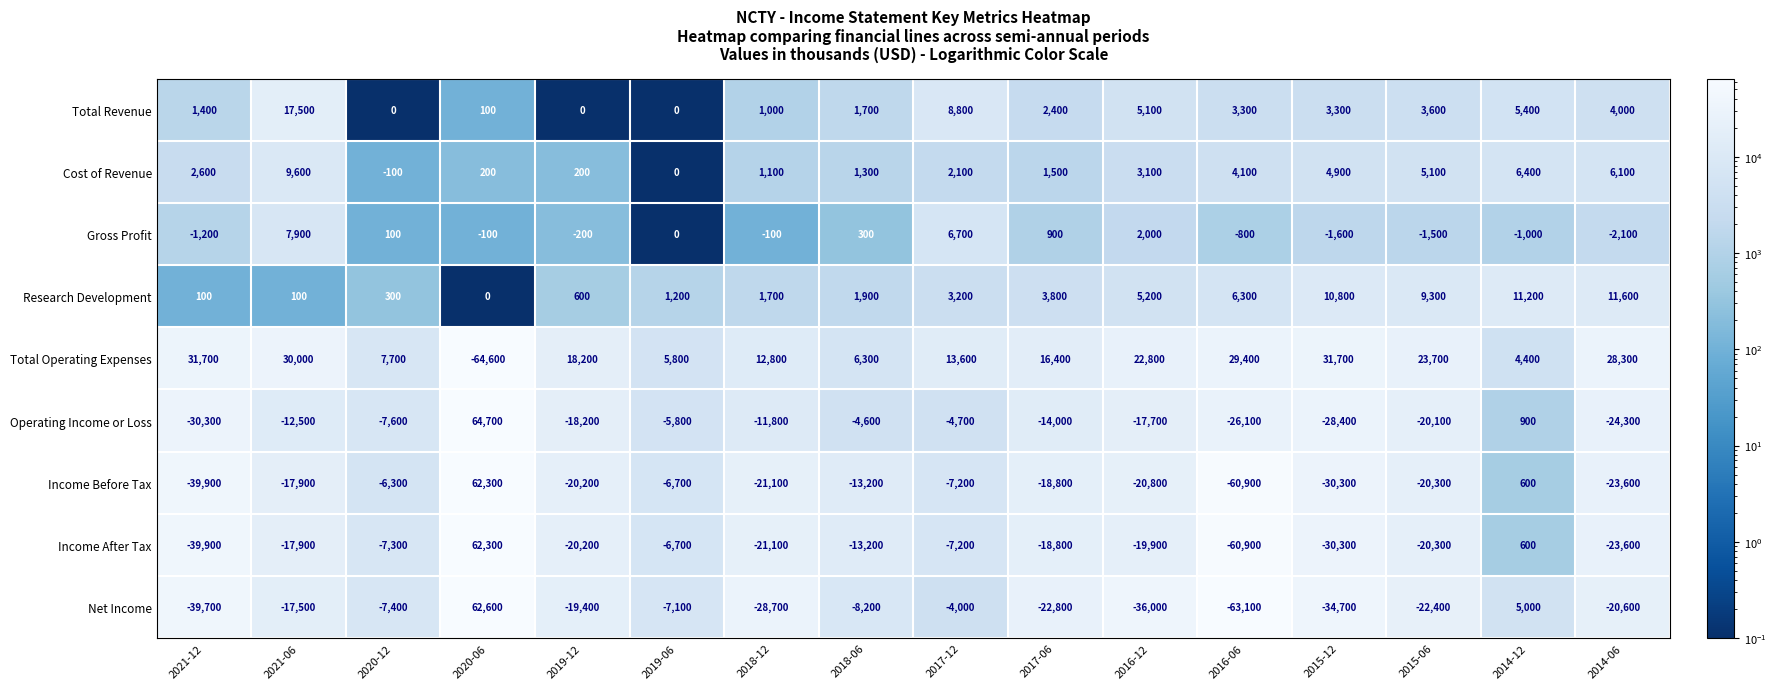

What is the difference between the second highest and minimum values in the Income After Tax series?

61500